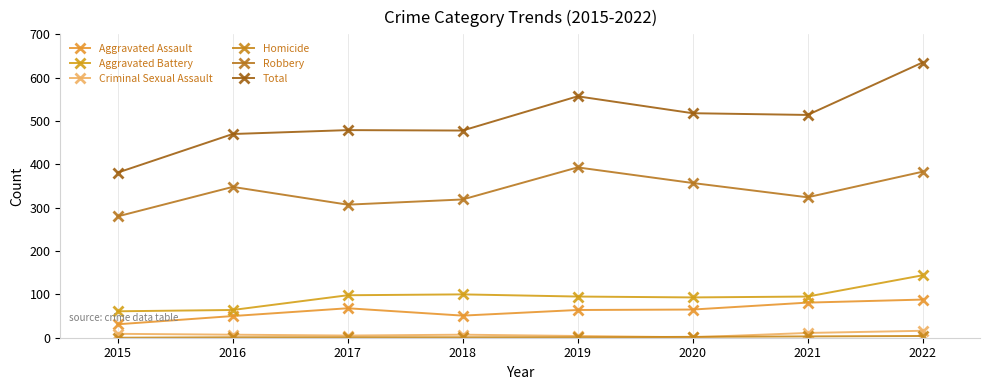

What is the difference between the highest and lowest values at 2020?

517